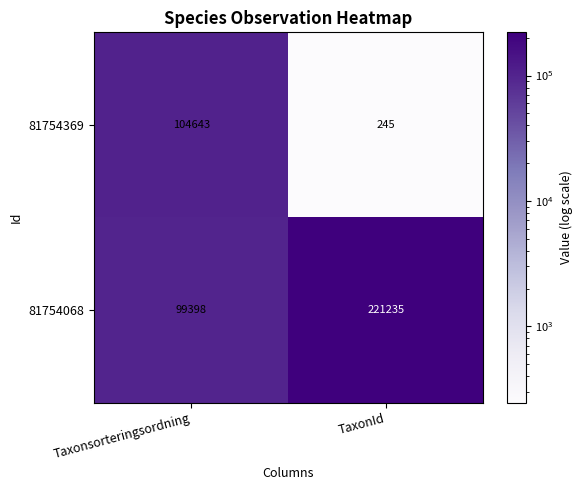

Reading left to right, what are all the values shown in this chart?

81754369: 104643	245
81754068: 99398	221235